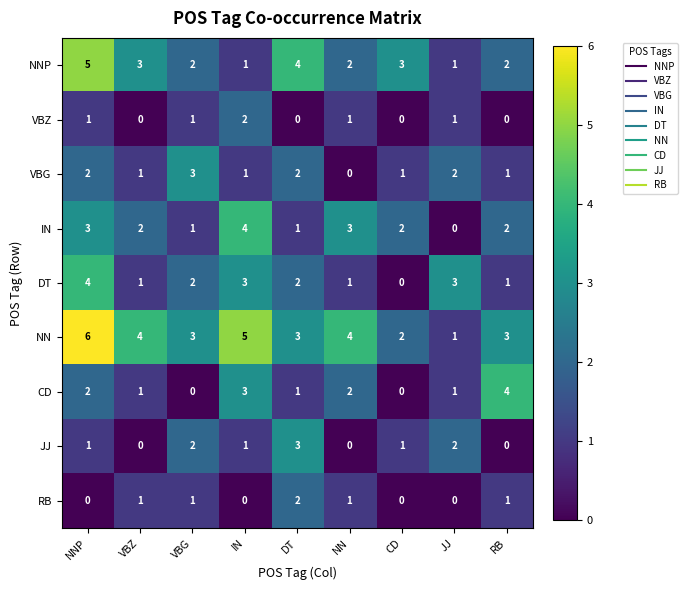

What is the maximum value shown in the chart?

6